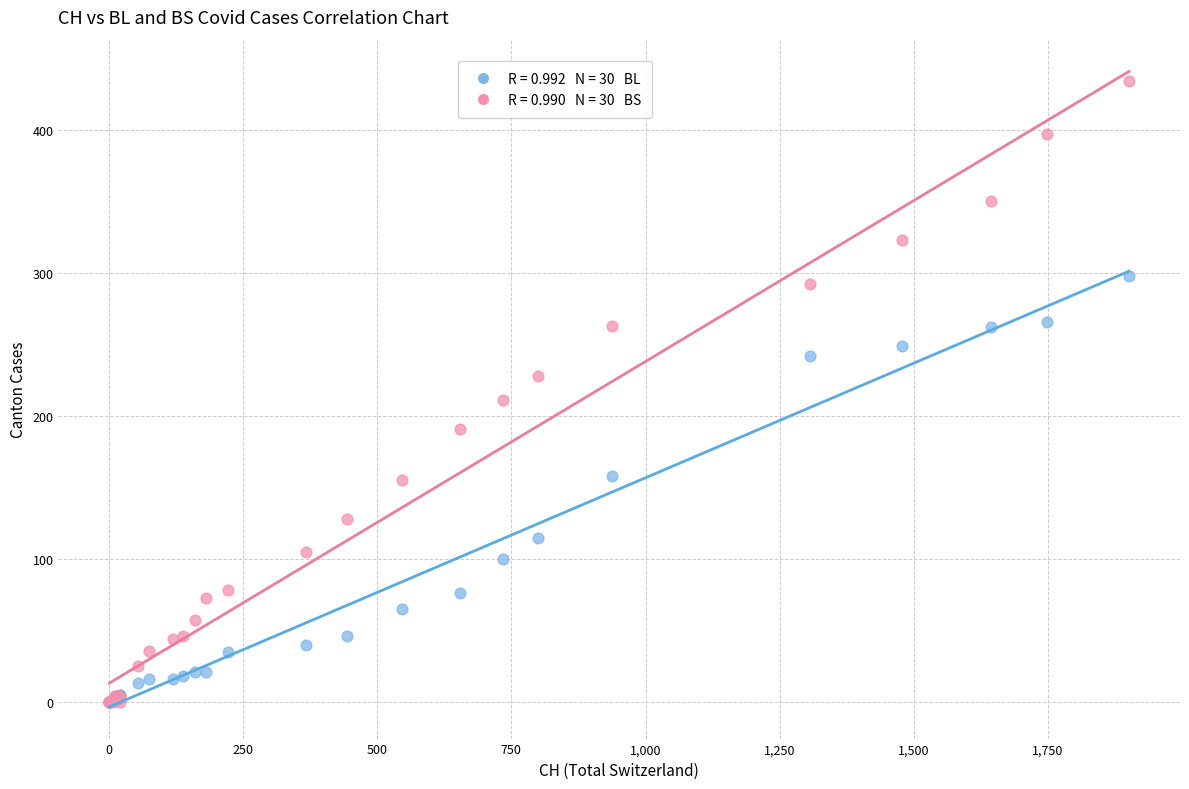

Across all series, what Y value is closest to 217?

211